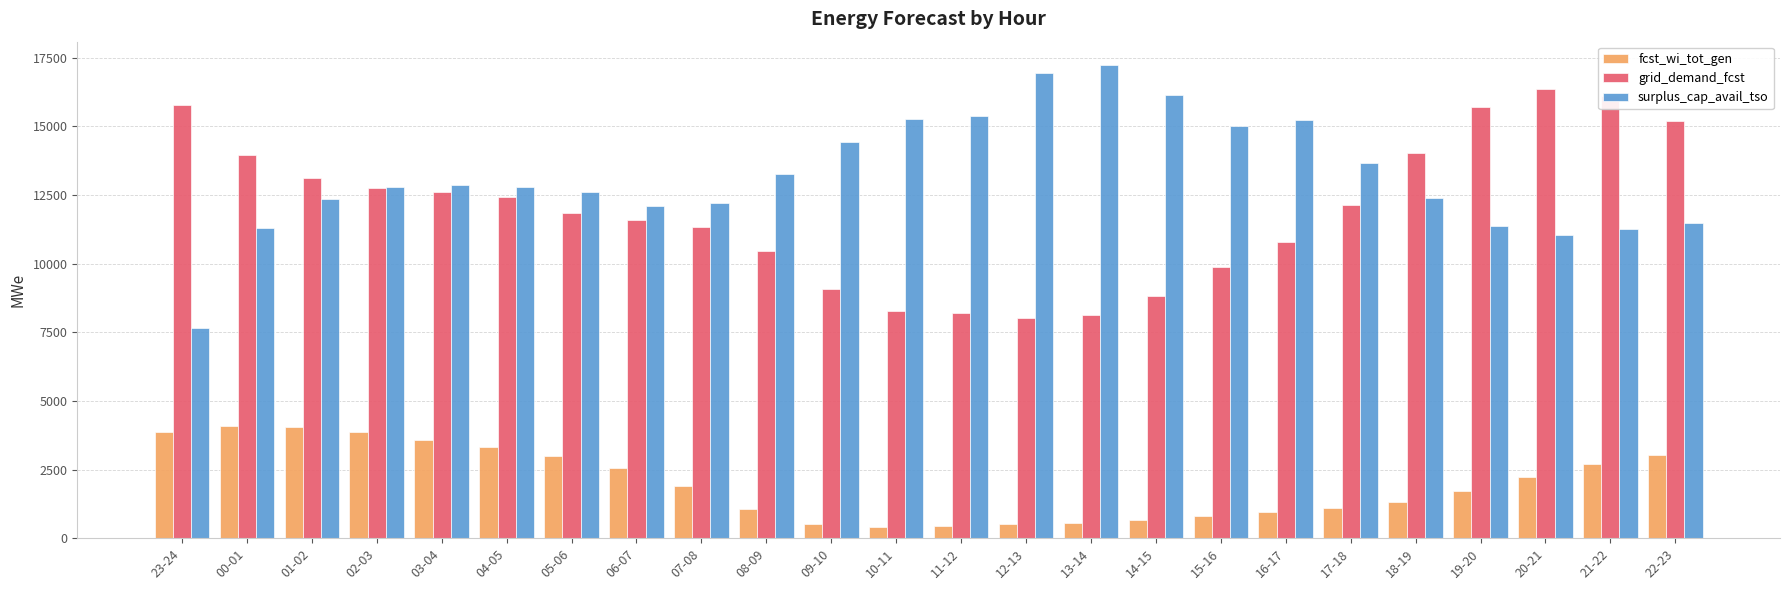

The fcst_wi_tot_gen series shows 2574 at 06-07. True or false?

True